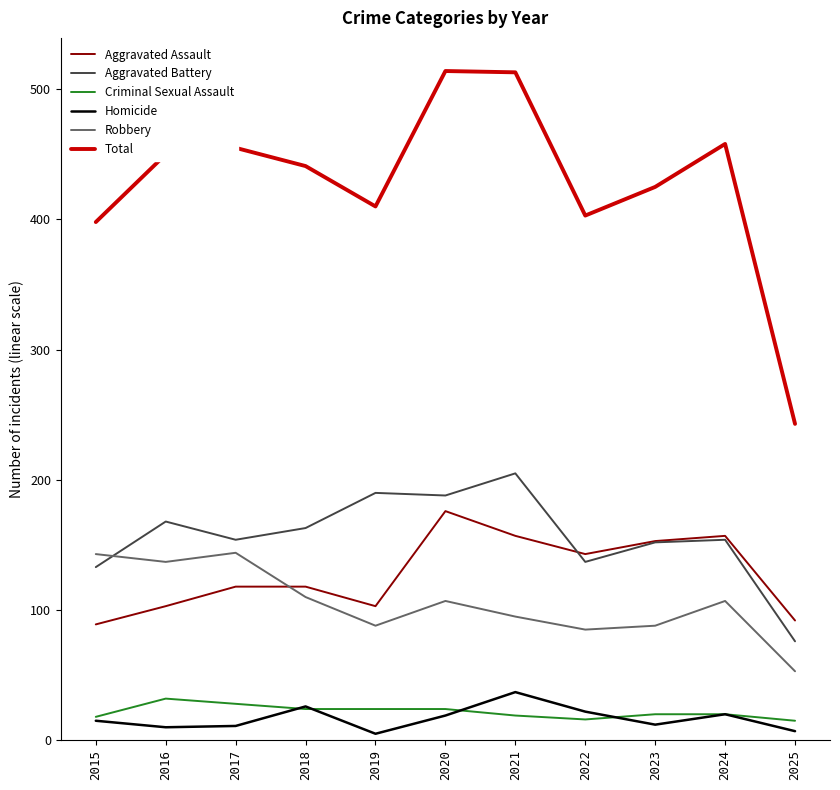

Which series has the widest spread of values?

Total